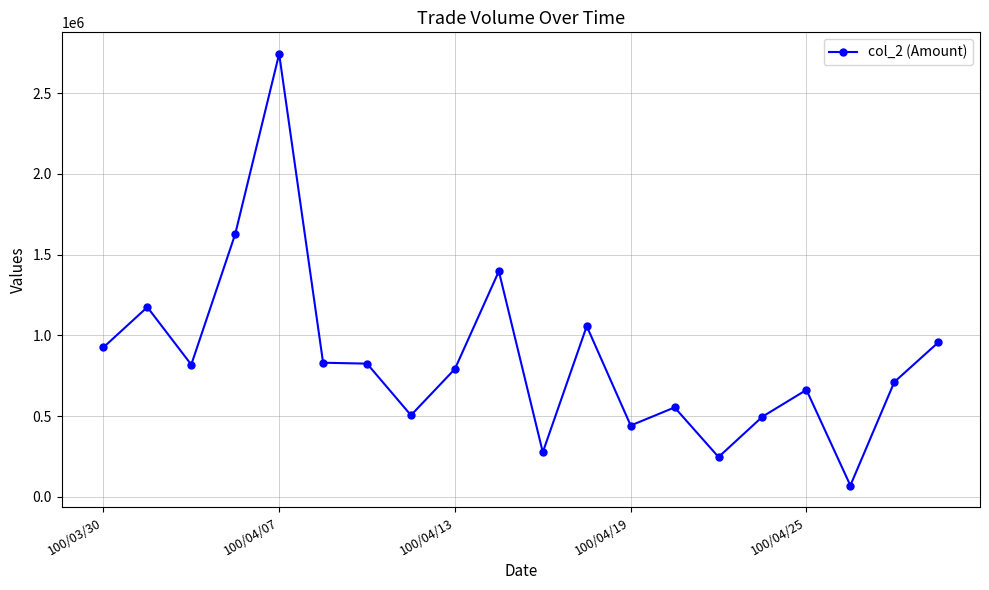

Is this an area chart (filled region under the line)?

No